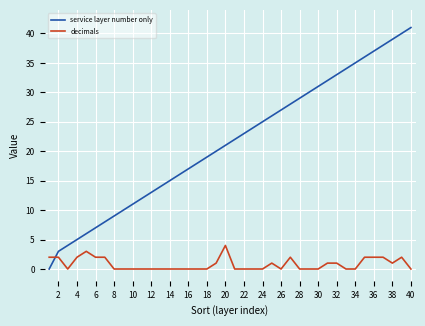

List the series in order of their overall mean, lowest first.

decimals, service layer number only